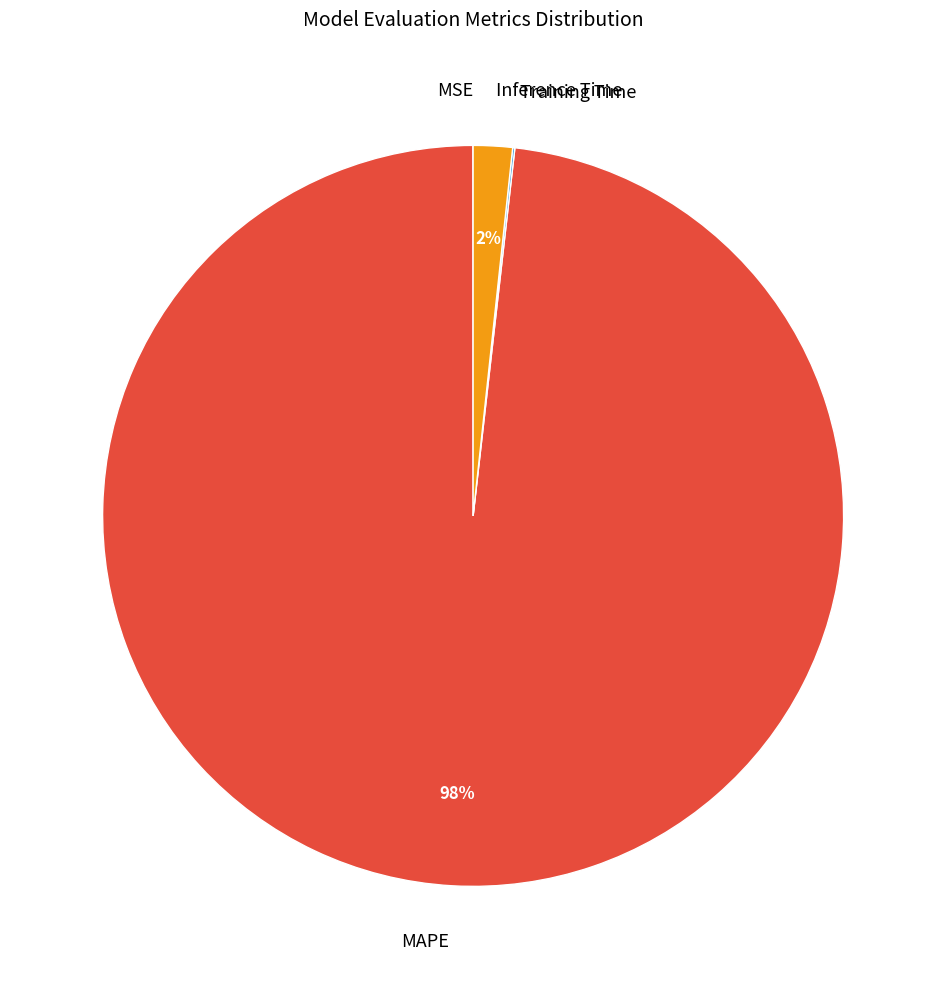

Which category has the biggest portion of the pie?

MAPE